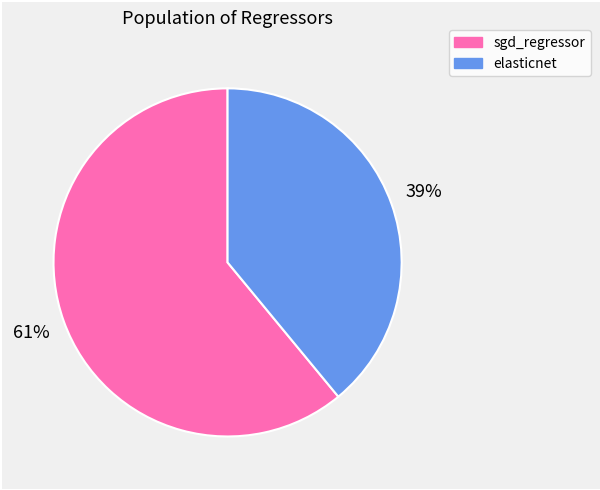

Do sgd_regressor and elasticnet together represent more than half of the pie?

Yes